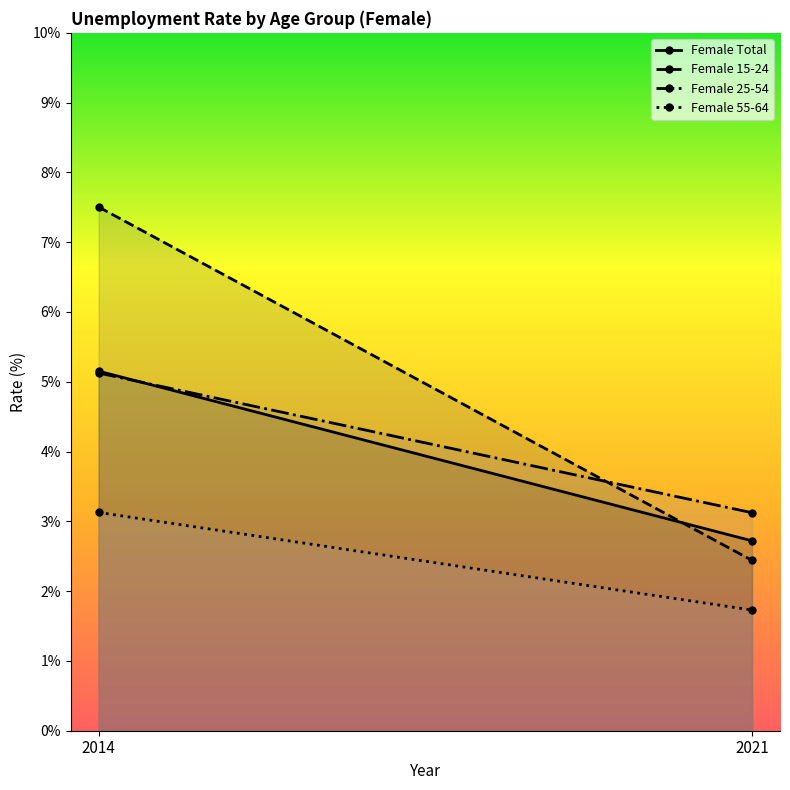

Is it true that Female 55-64 equals 4.2 at 2014?

False